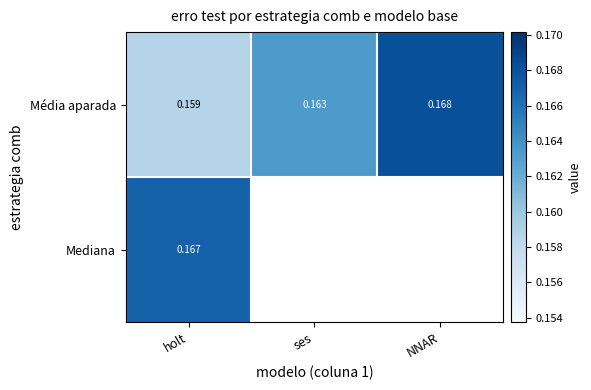

At which category is the sum across all series the highest?

holt